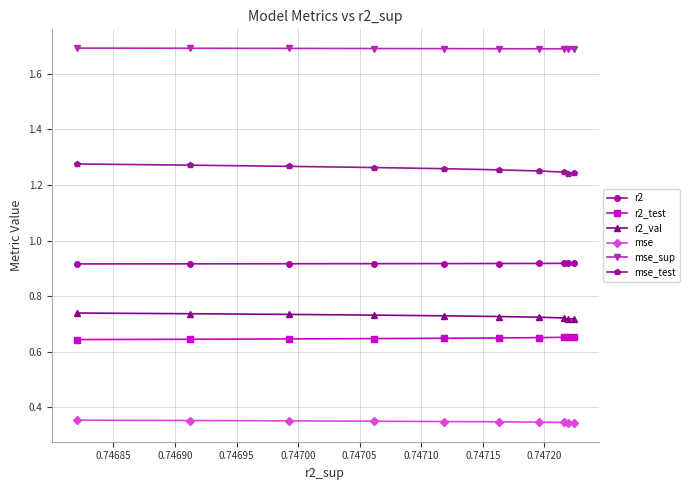

What is the maximum value shown in the chart?

1.7